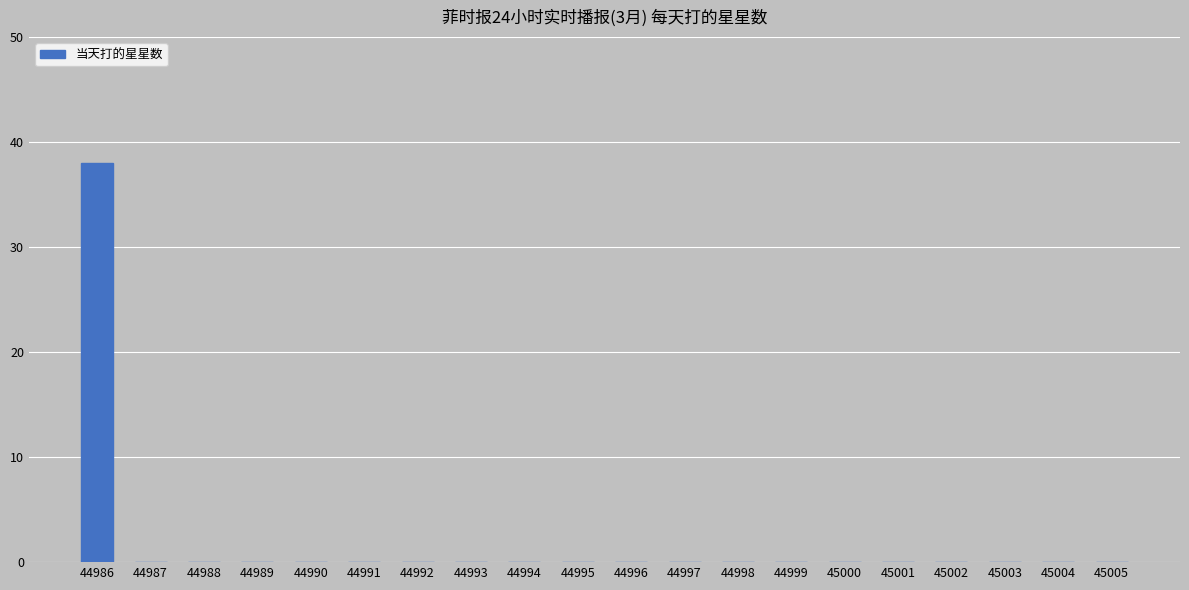

The value at 44997 is 17. True or false?

False